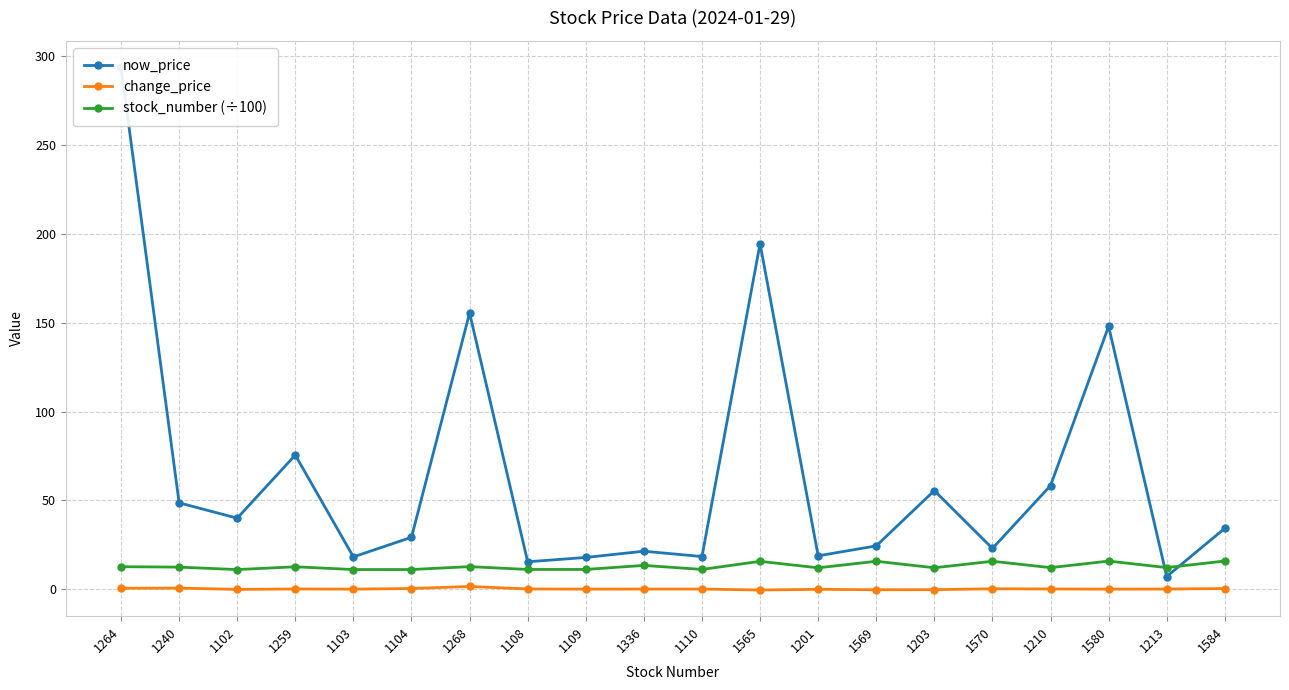

What is the total value across all series at 1201?

30.7